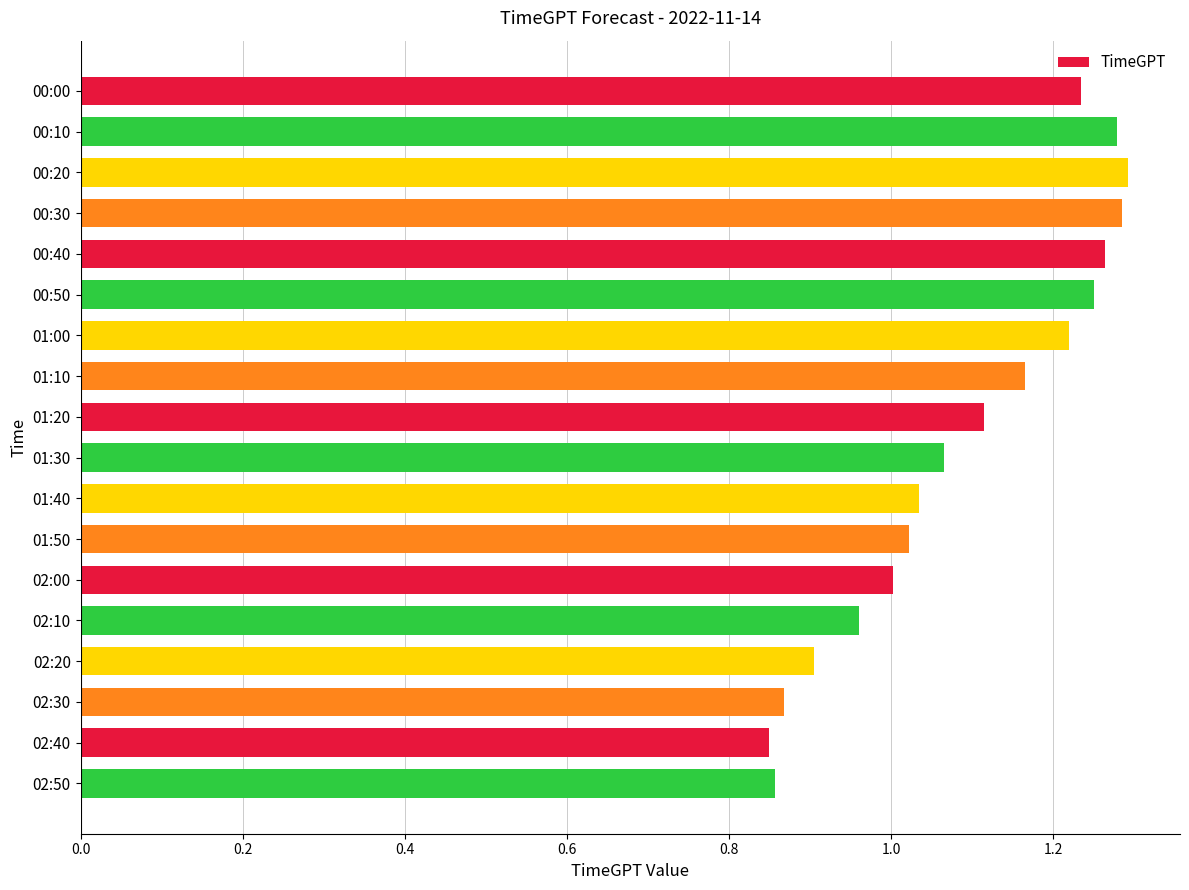

Where is the data nearest to the value 1?

02:00